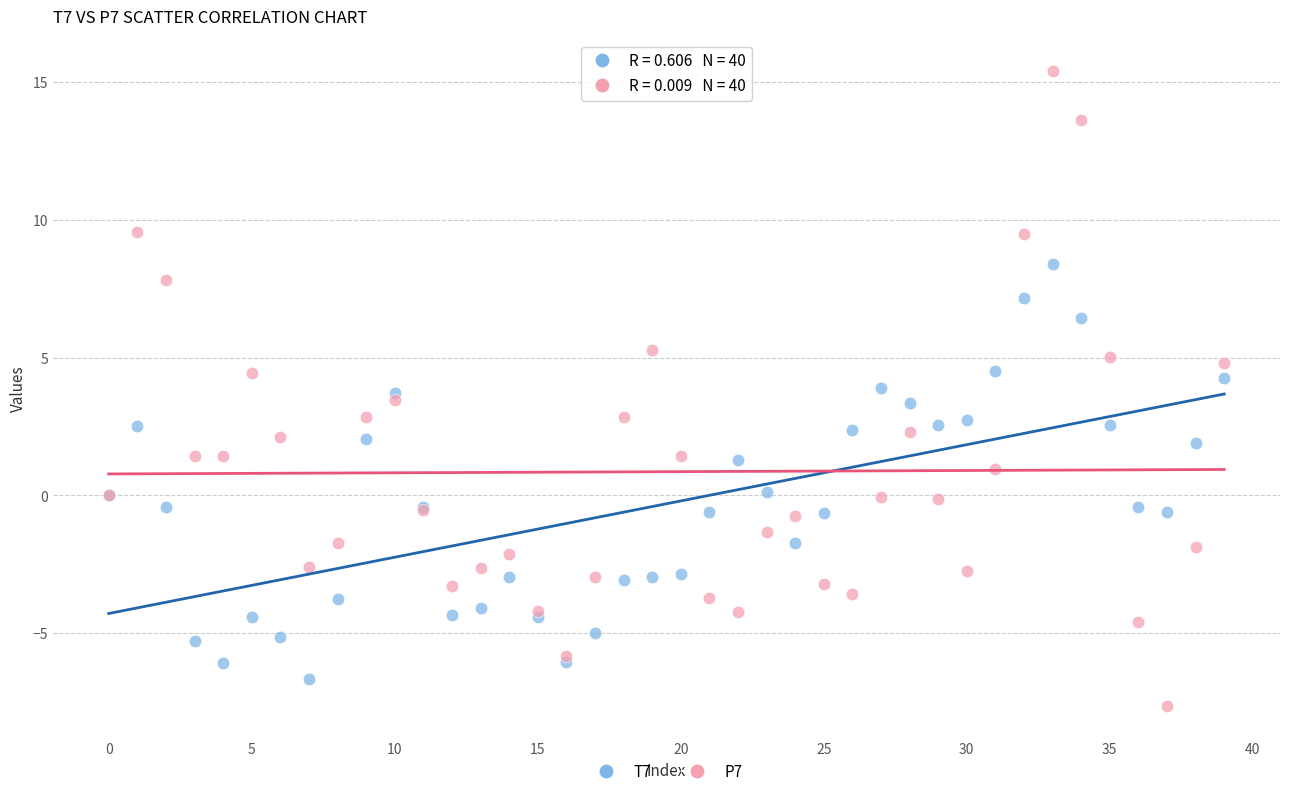

Which series reaches the maximum Y coordinate?

P7